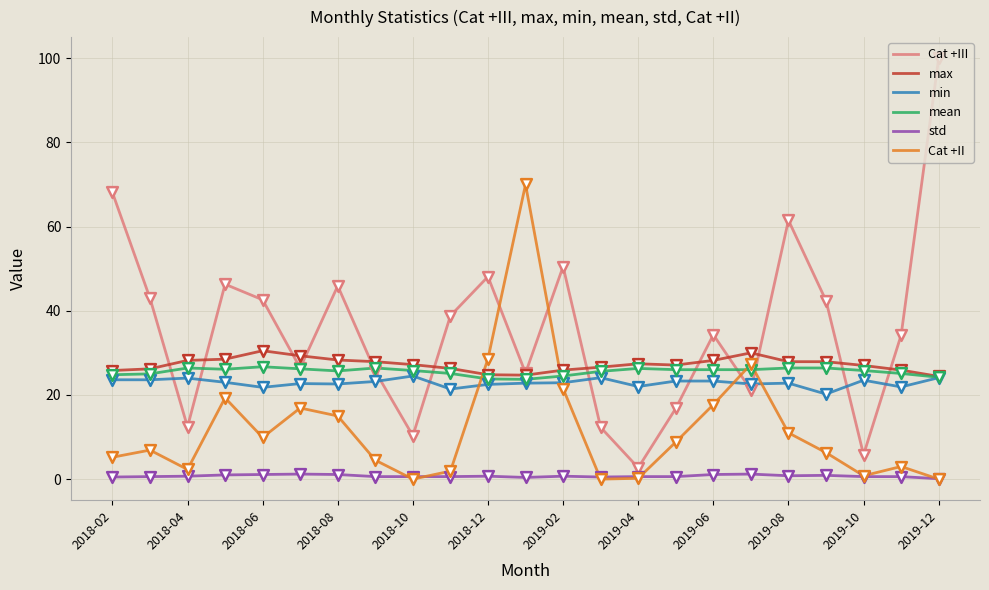

Which series has the largest total across all categories?

Cat +III